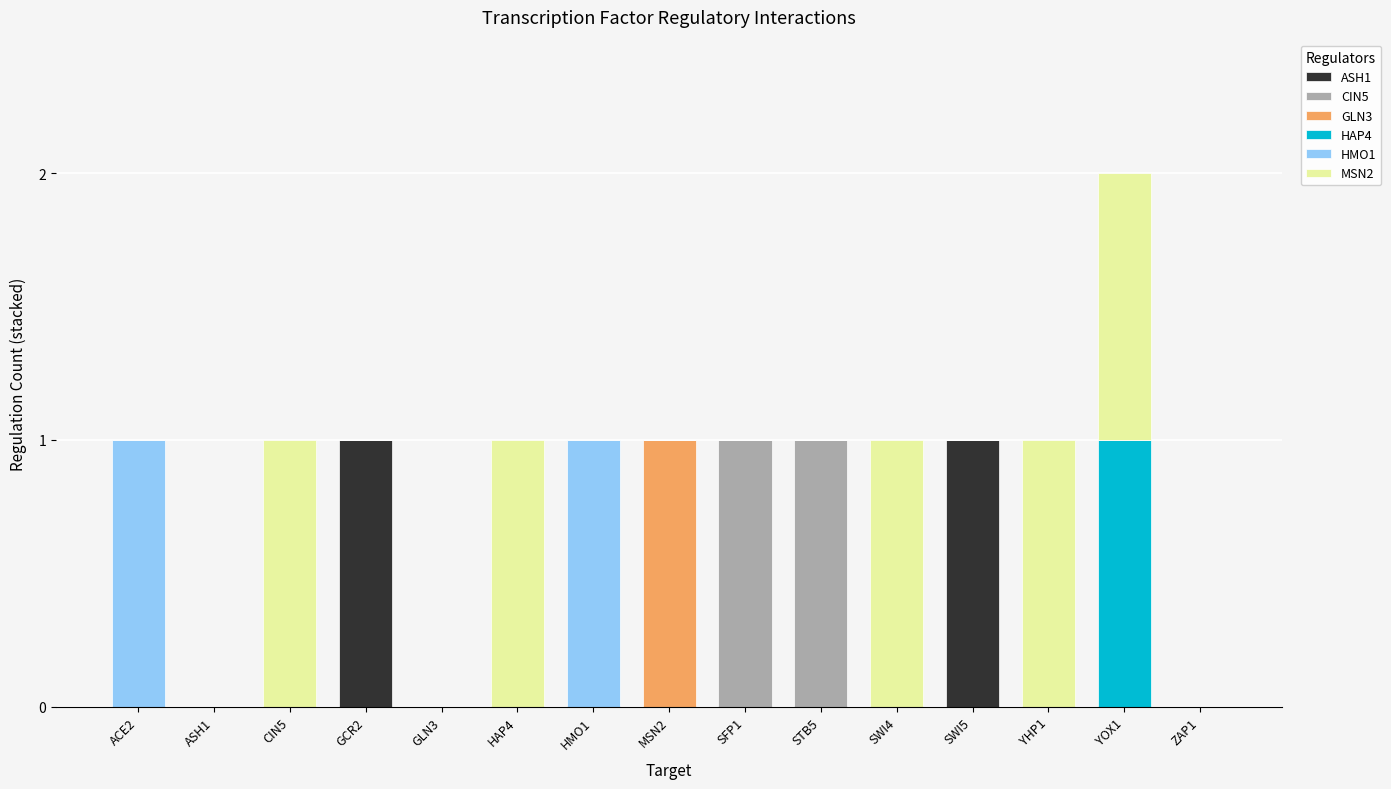

How many categories are shown in the chart?

15